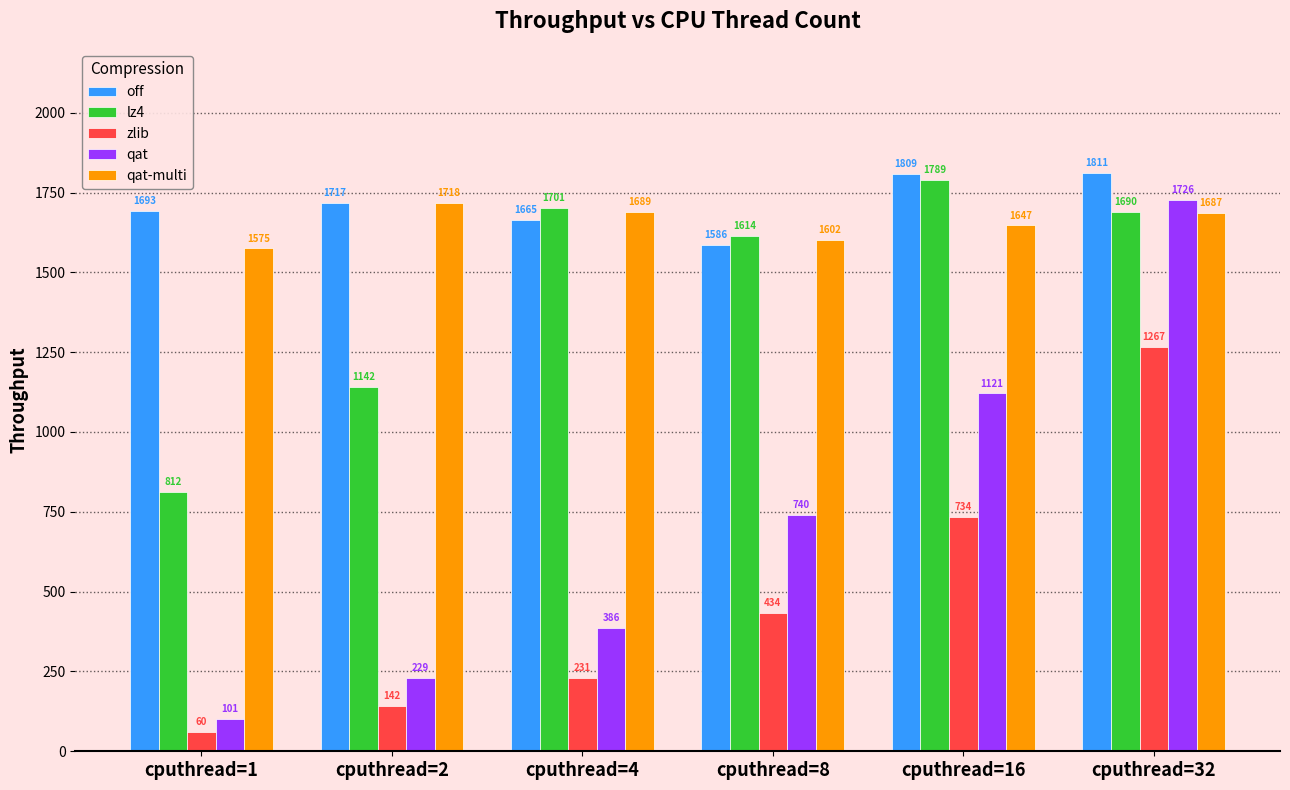

What is the difference between the maximum and minimum values in the off series?

225